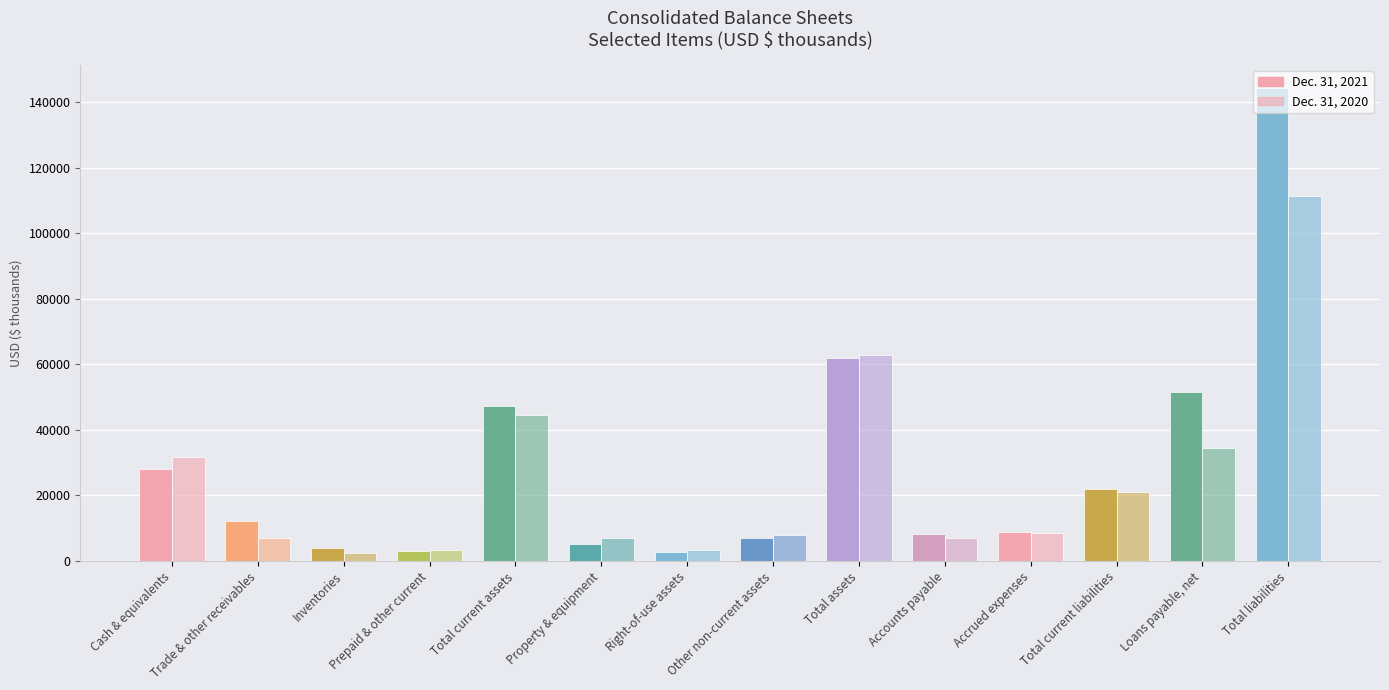

Is it true that Dec. 31, 2021 equals 2725 at Right-of-use assets?

True